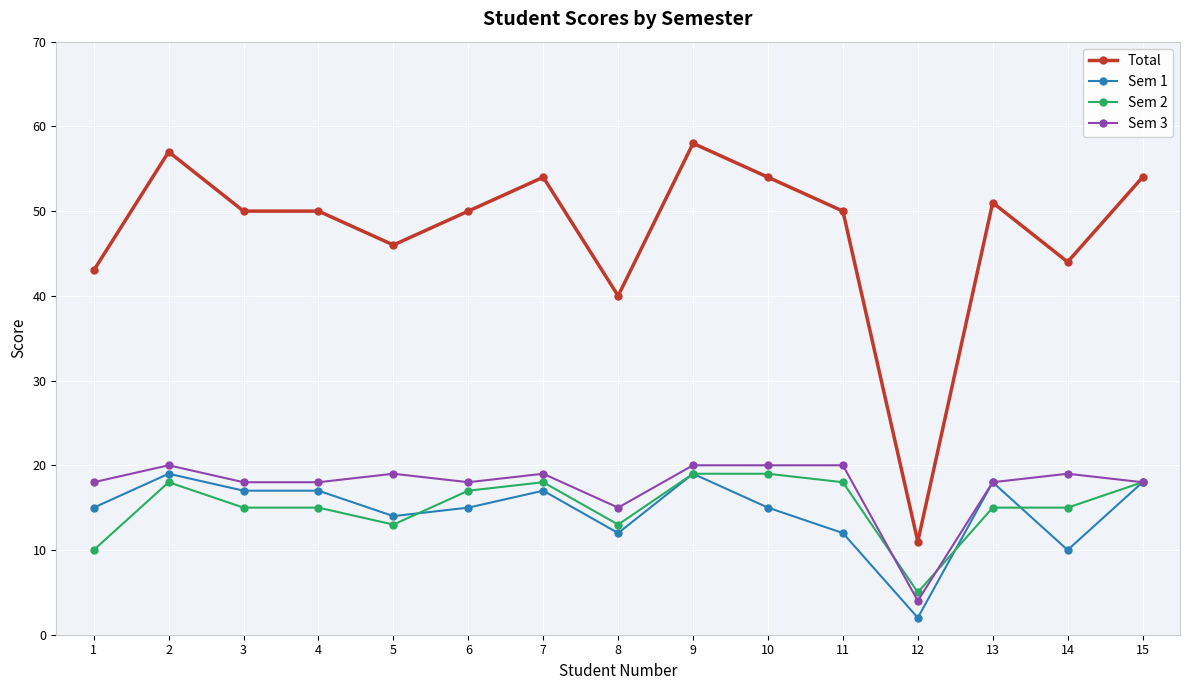

True or false: Sem 3 has more than 2 points higher than both neighbors.

True